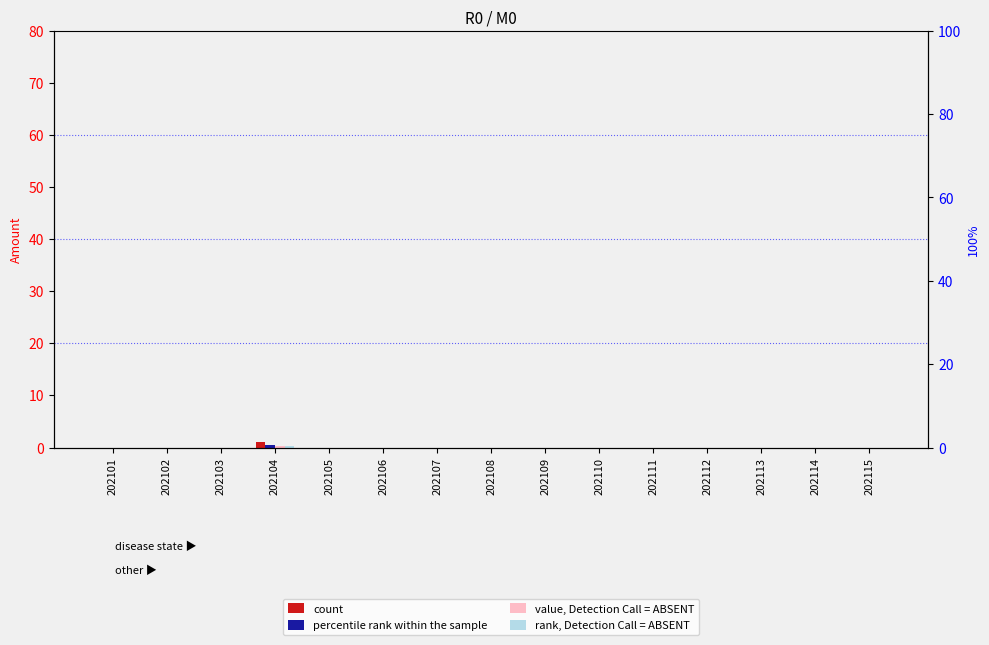

Reading left to right, list all the values displayed in this chart.

count: 202101=0.0	202102=0.0	202103=0.0	202104=1.0	202105=0.0	202106=0.0	202107=0.0	202108=0.0	202109=0.0	202110=0.0	202111=0.0	202112=0.0	202113=0.0	202114=0.0	202115=0.0
percentile rank within the sample: 202101=0.0	202102=0.0	202103=0.0	202104=0.5	202105=0.0	202106=0.0	202107=0.0	202108=0.0	202109=0.0	202110=0.0	202111=0.0	202112=0.0	202113=0.0	202114=0.0	202115=0.0
value, Detection Call = ABSENT: 202101=0.0	202102=0.0	202103=0.0	202104=0.3	202105=0.0	202106=0.0	202107=0.0	202108=0.0	202109=0.0	202110=0.0	202111=0.0	202112=0.0	202113=0.0	202114=0.0	202115=0.0
rank, Detection Call = ABSENT: 202101=0.0	202102=0.0	202103=0.0	202104=0.2	202105=0.0	202106=0.0	202107=0.0	202108=0.0	202109=0.0	202110=0.0	202111=0.0	202112=0.0	202113=0.0	202114=0.0	202115=0.0